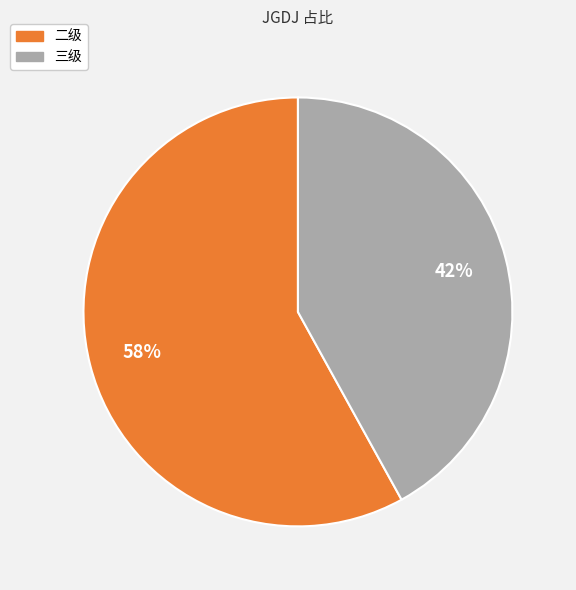

To the nearest percent, what percentage of the pie is 三级?

42%